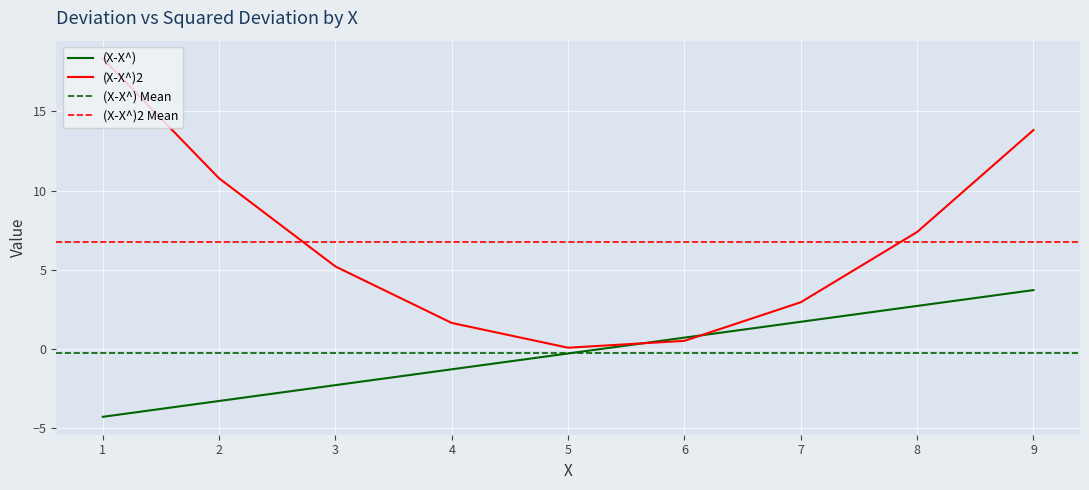

At which label is (X-X^)2 closest to 9?

8